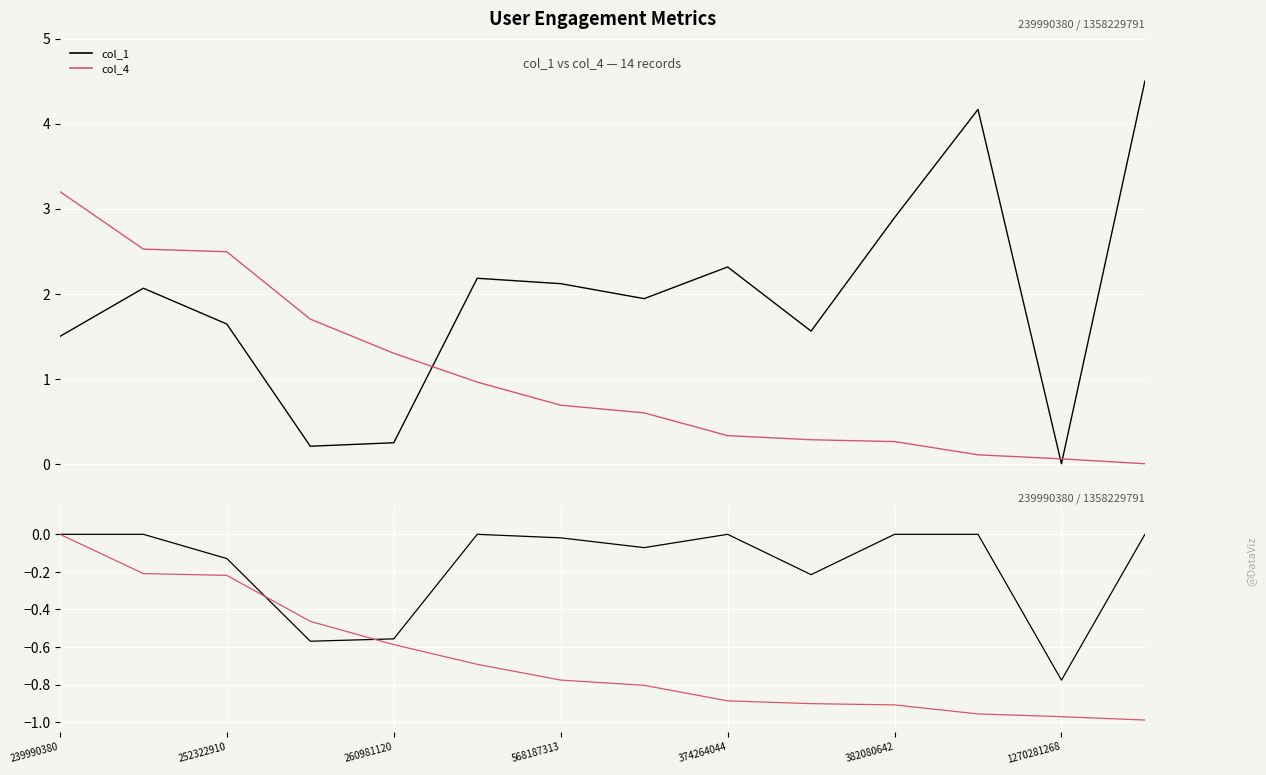

What is the difference between the second highest and second lowest values in the col_1 series?

0.6